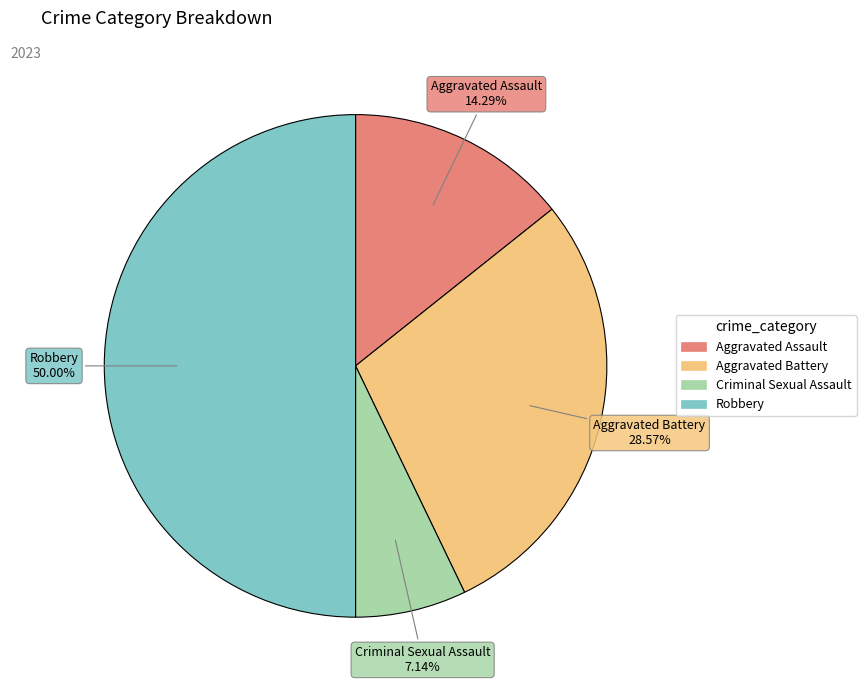

Is Aggravated Battery the majority of the pie?

No